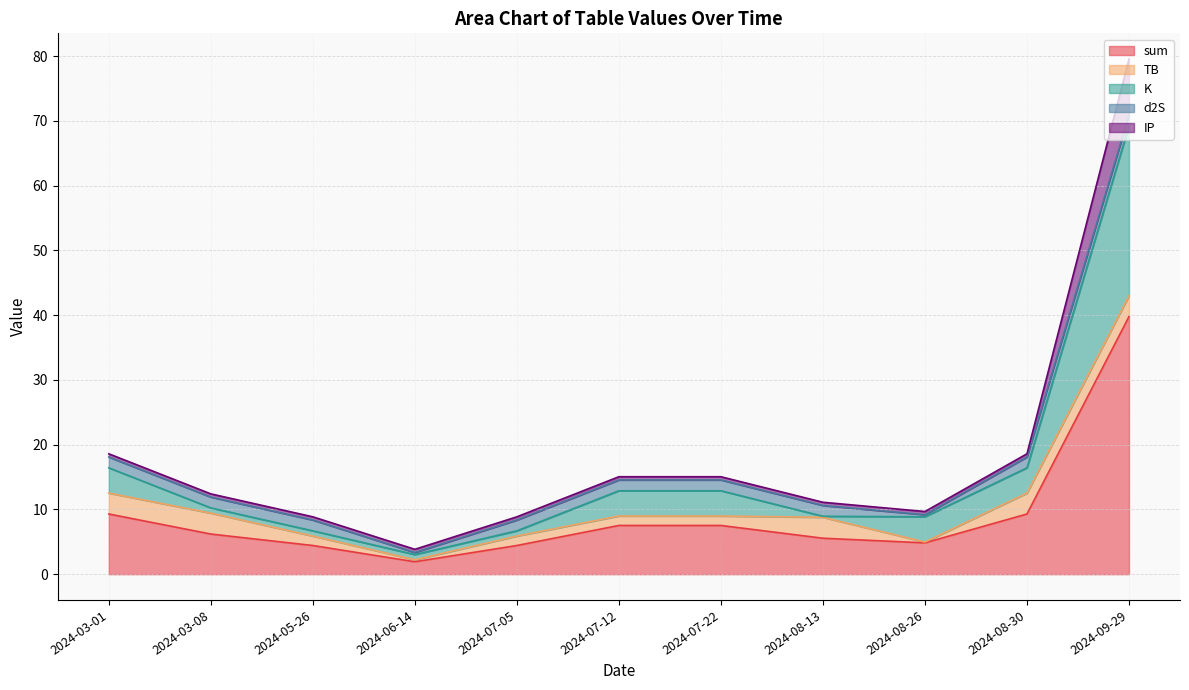

Which category has the lowest value across all series?

2024-08-26